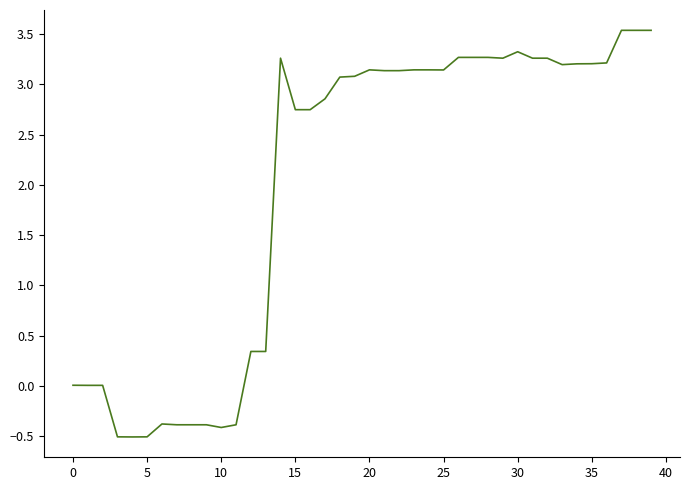

What is the greatest value displayed?

3.5